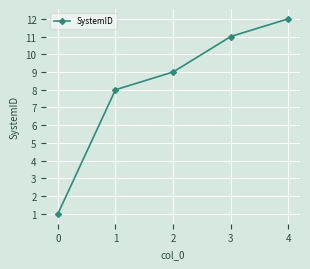

Rank the categories by value from highest to lowest.

4, 3, 2, 1, 0